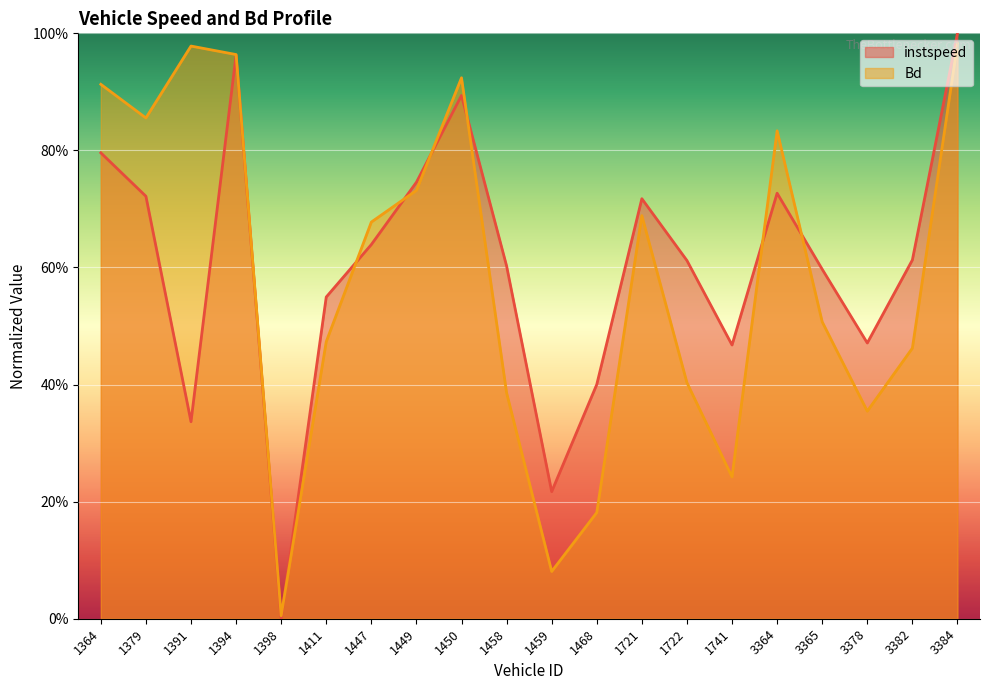

What is the difference between the instspeed values at 1741 and 1468?

0.1